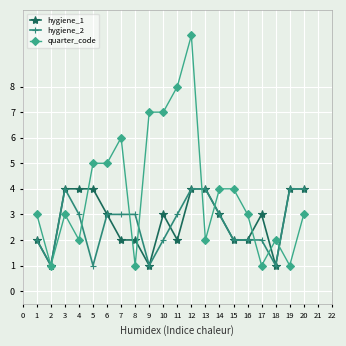

After their last crossing, which series has the higher values: hygiene_1 or quarter_code?

hygiene_1